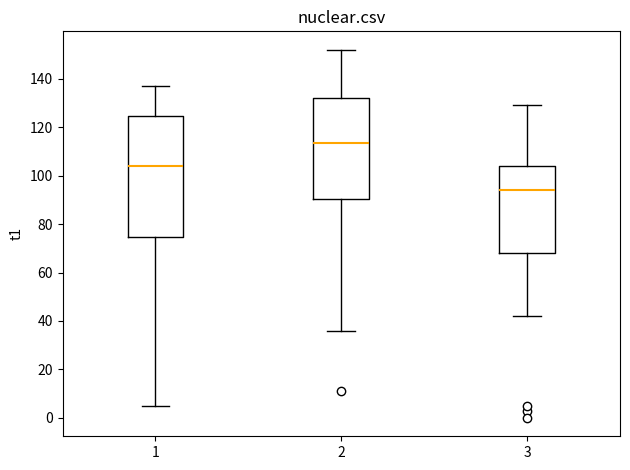

Reading left to right, read every box against the y-axis: the position of its median line, the range the box covers, and the ends of its whiskers. The values are not printed on the chart, so give them approximately, as read against the axis.

1: median 104, box 74 to 124, whiskers 6 to 138
2: median 114, box 90 to 132, whiskers 36 to 152
3: median 94, box 68 to 104, whiskers 42 to 130